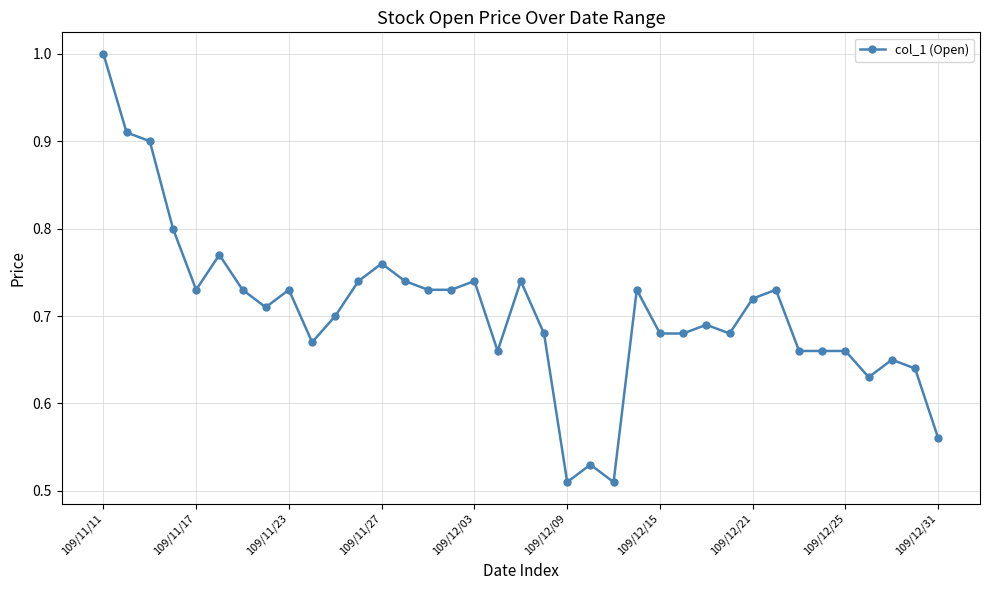

What is the sum of all values?

26.1